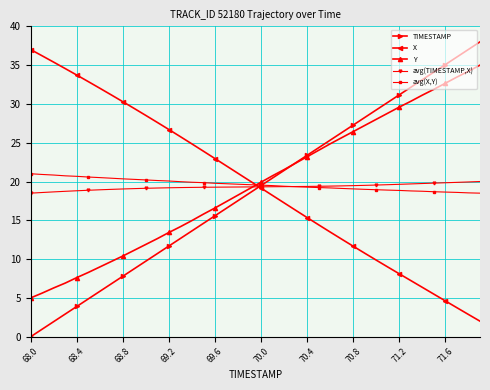

True or false: X has more than 2 interior local peaks.

False